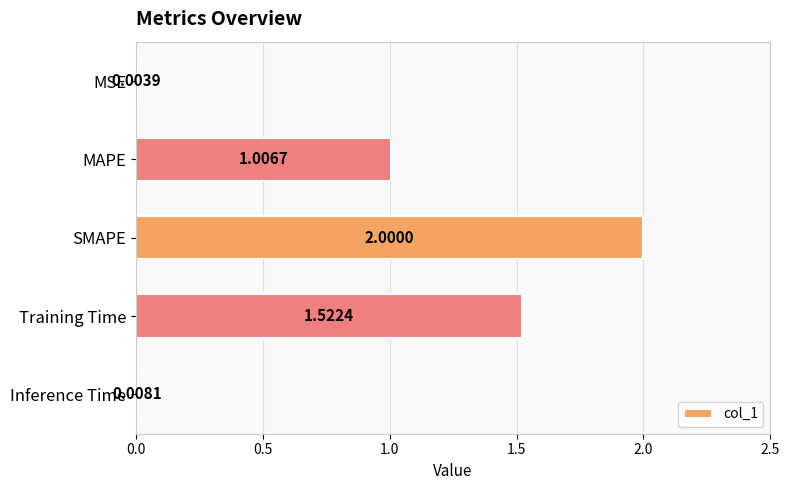

Count the number of categories in the chart.

5